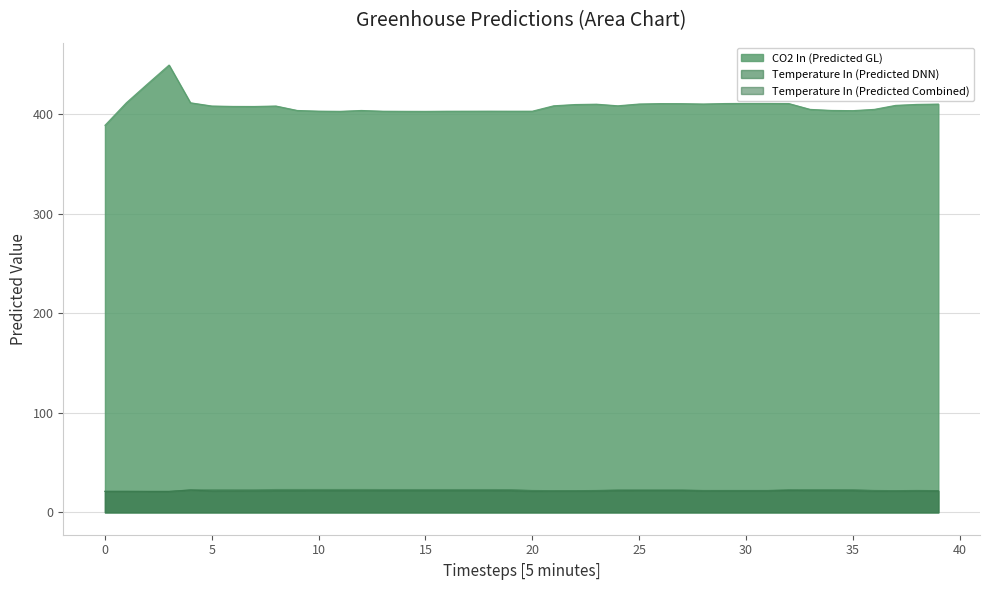

True or false: Temperature In (Predicted Combined) and Temperature In (Predicted DNN) intersect in this chart.

False